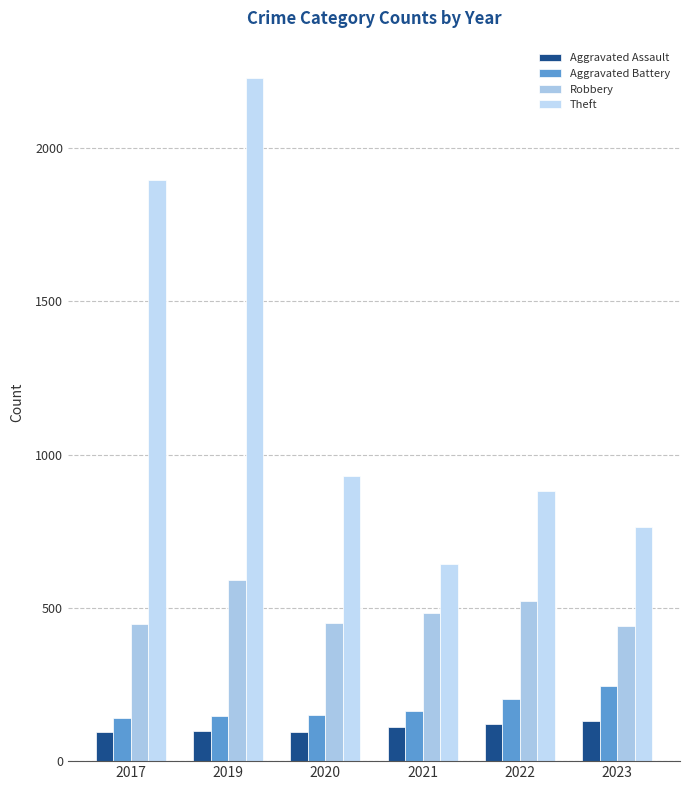

List the labels in order of Aggravated Assault value, largest first.

2023, 2022, 2021, 2019, 2017, 2020